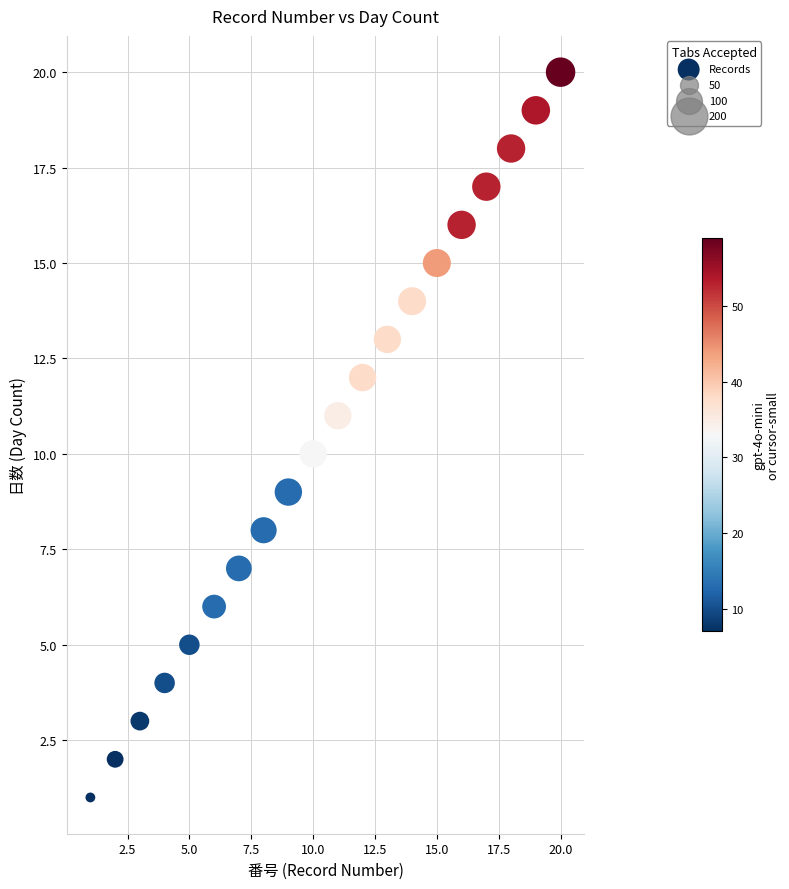

What is the range of X values (max minus min)?

19